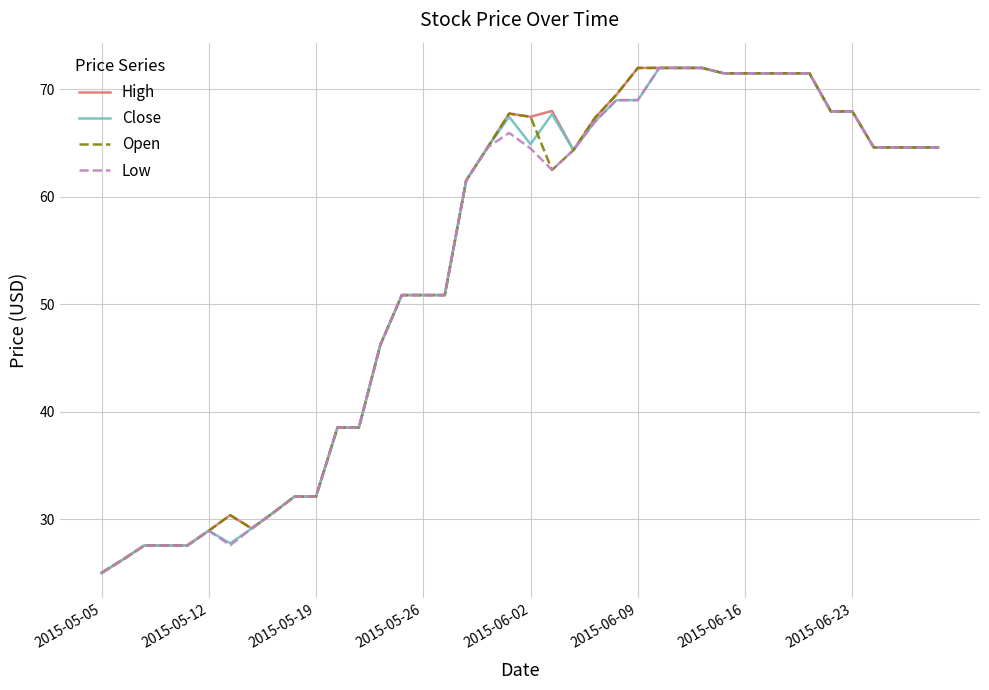

What is the maximum value for High?

72.0